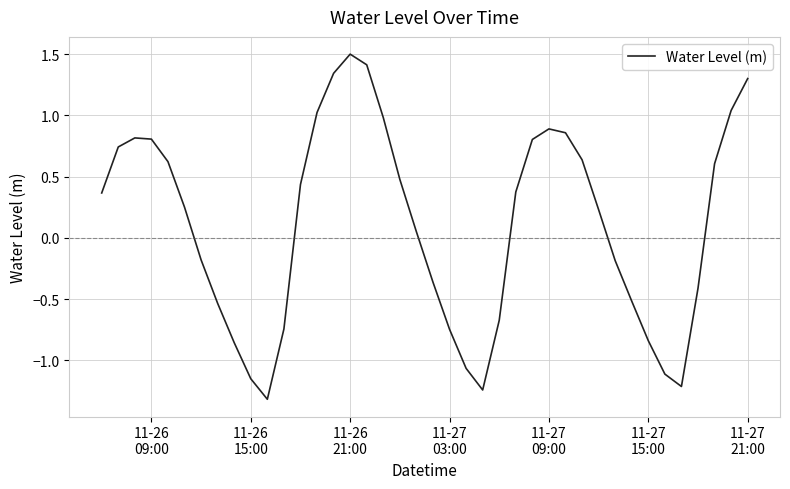

What is the difference between the maximum and minimum values?

2.8